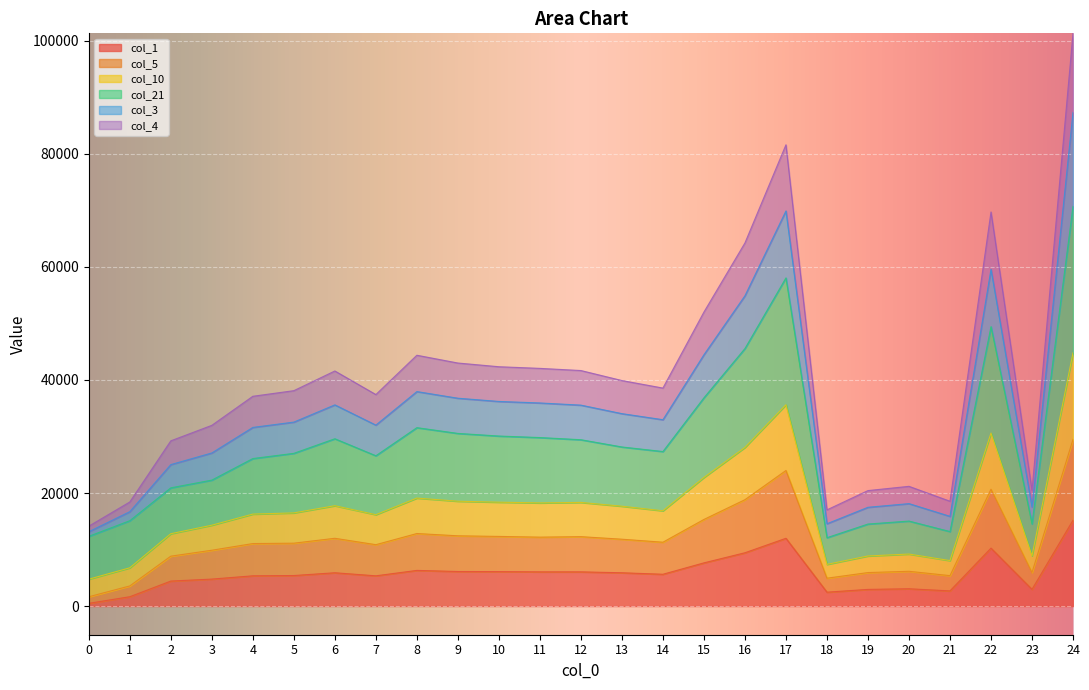

At which category is the sum across all series the highest?

24